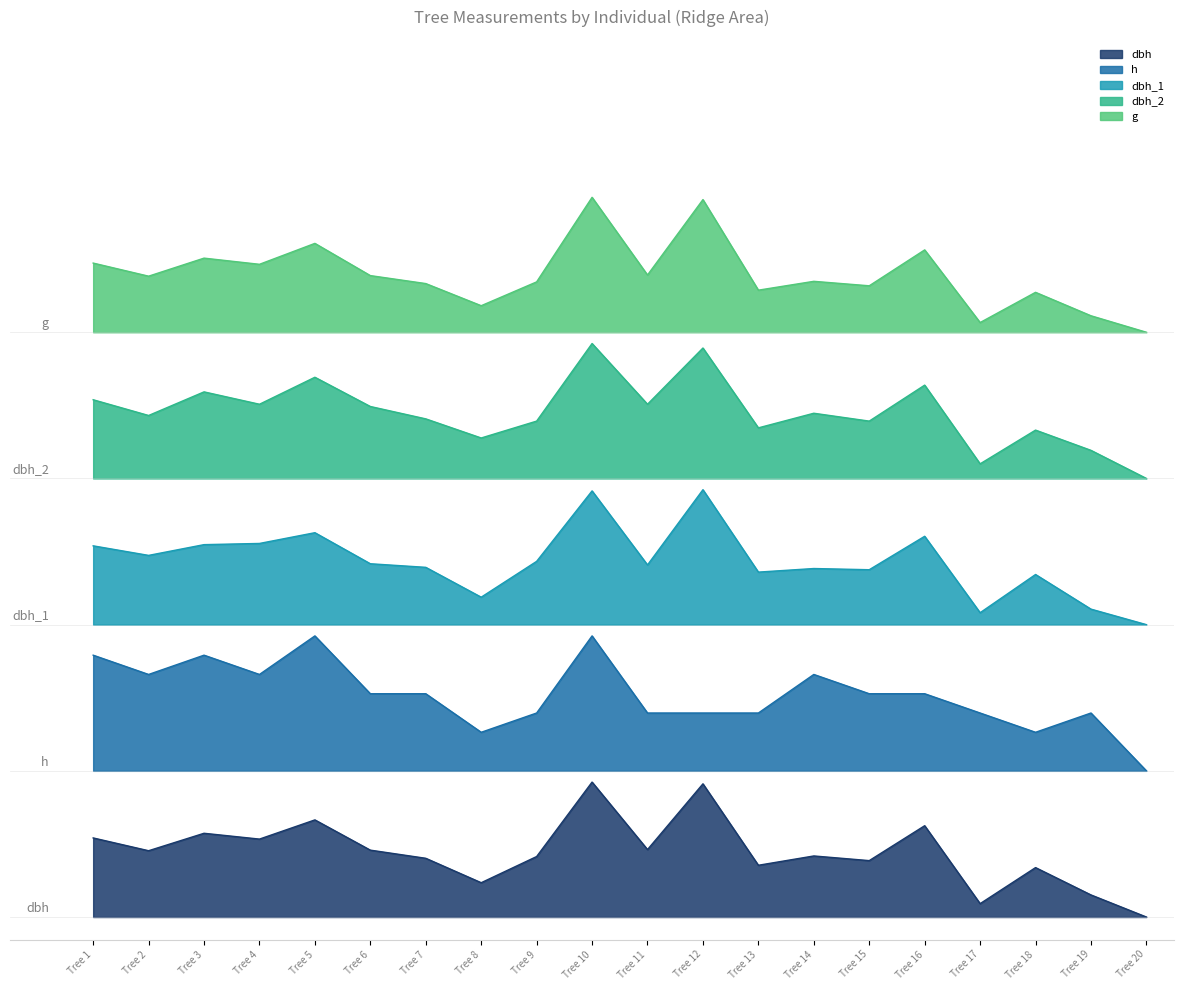

Is the value of dbh at Tree 19 greater than the value of dbh_2 at Tree 16?

No